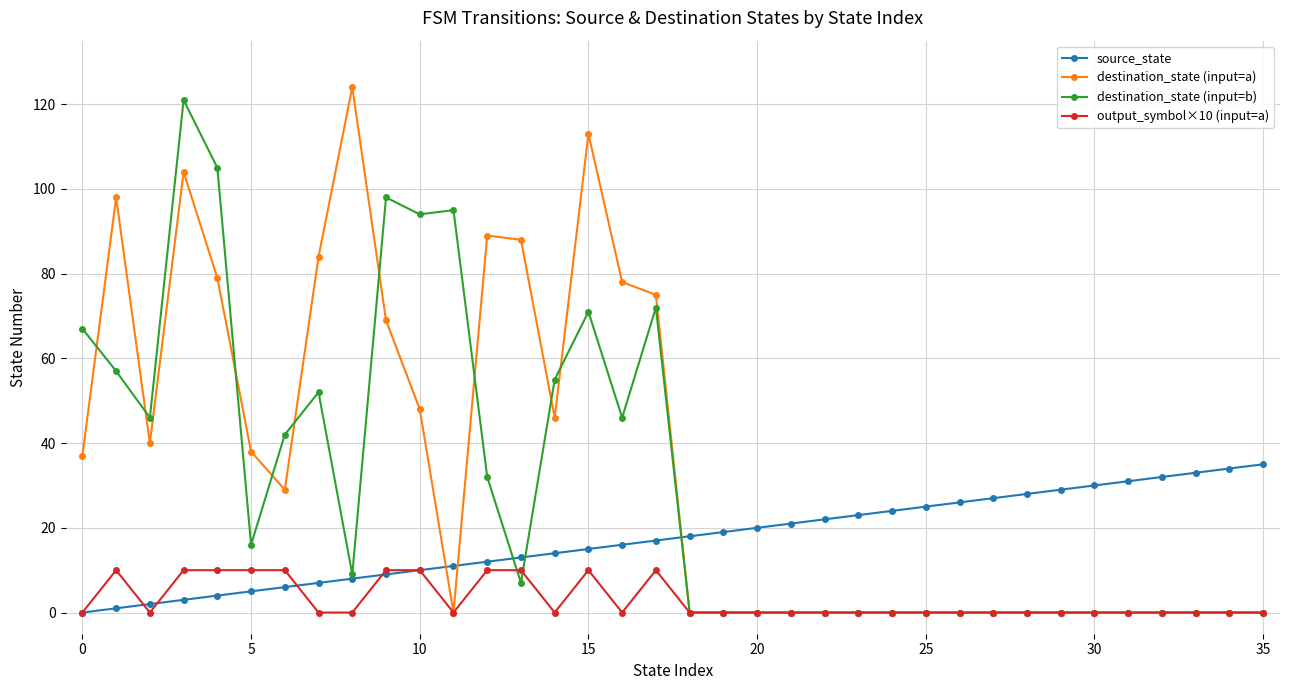

True or false: output_symbol×10 (input=a) and source_state cross at least once.

True